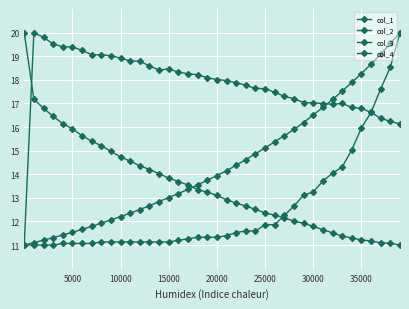

Does the chart have visible grid lines?

Yes